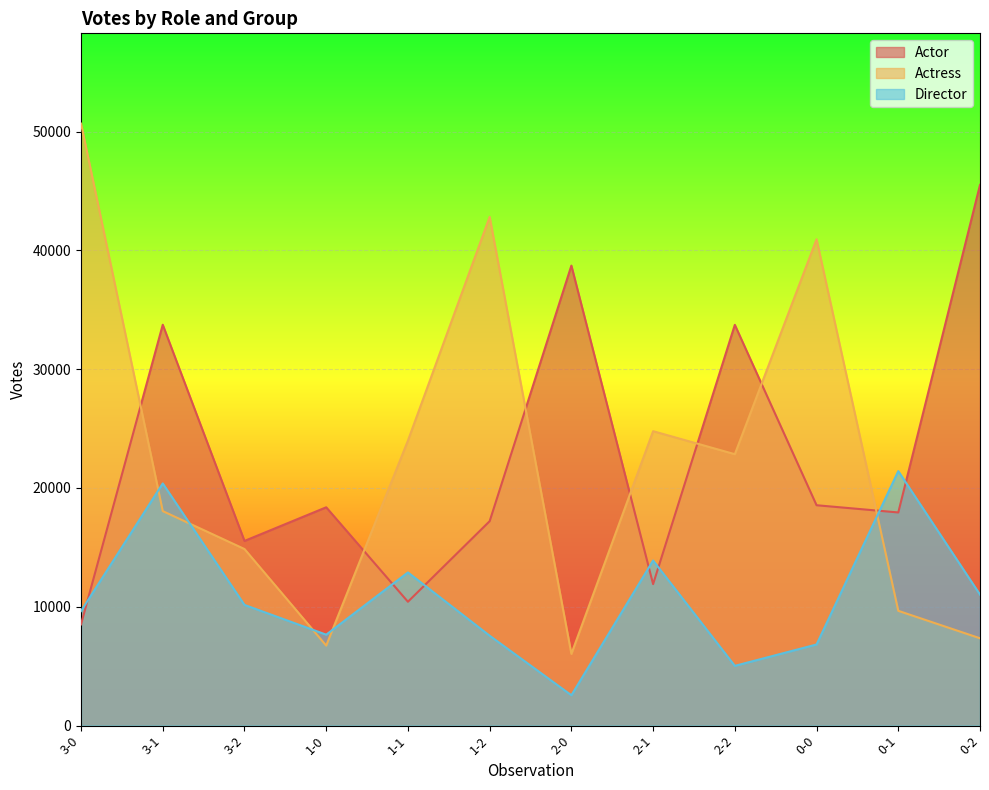

In Actor, how many points are higher than both neighbors (excluding endpoints)?

4